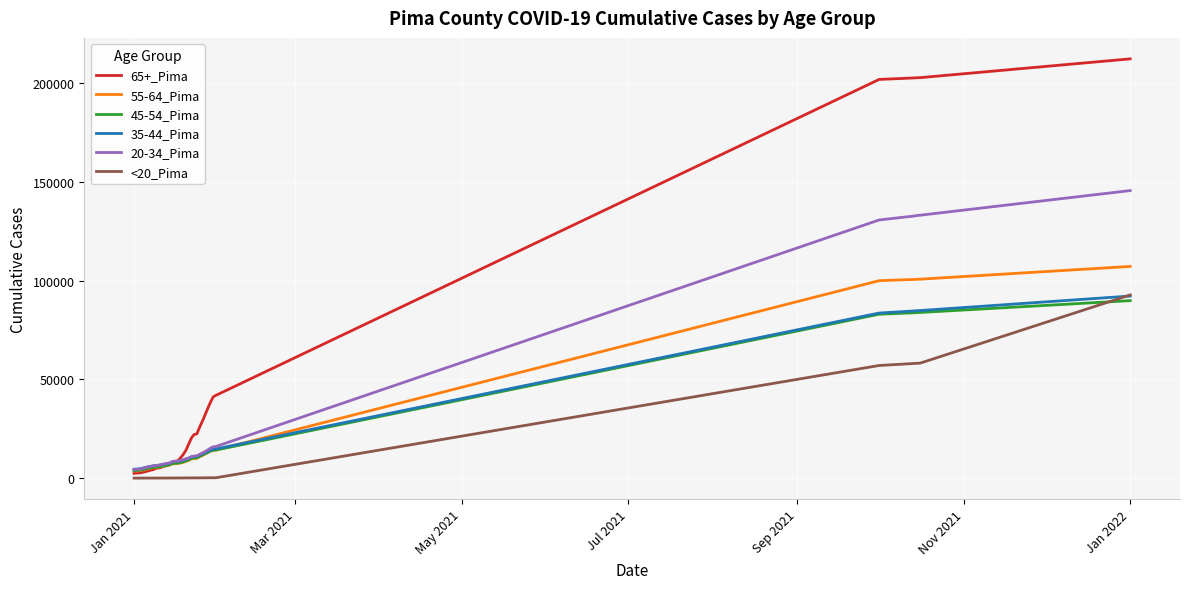

Which series has the largest range (max minus min)?

65+_Pima